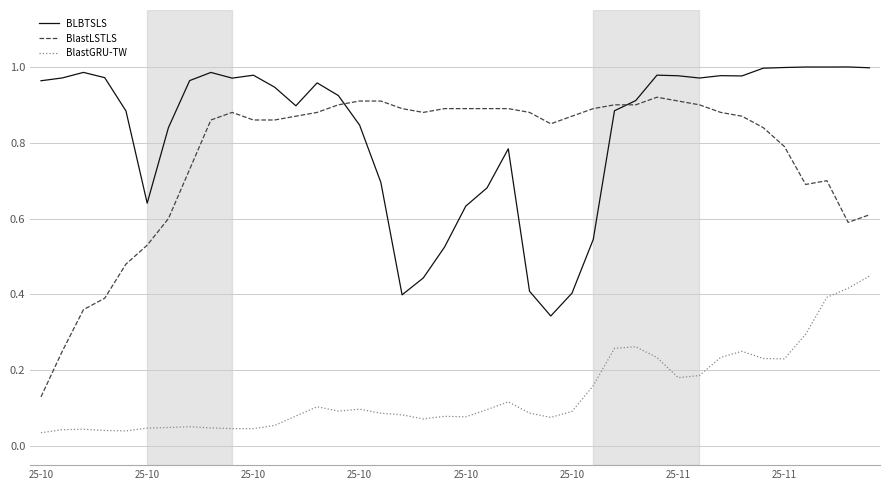

Which series has the widest spread of values?

BlastLSTLS